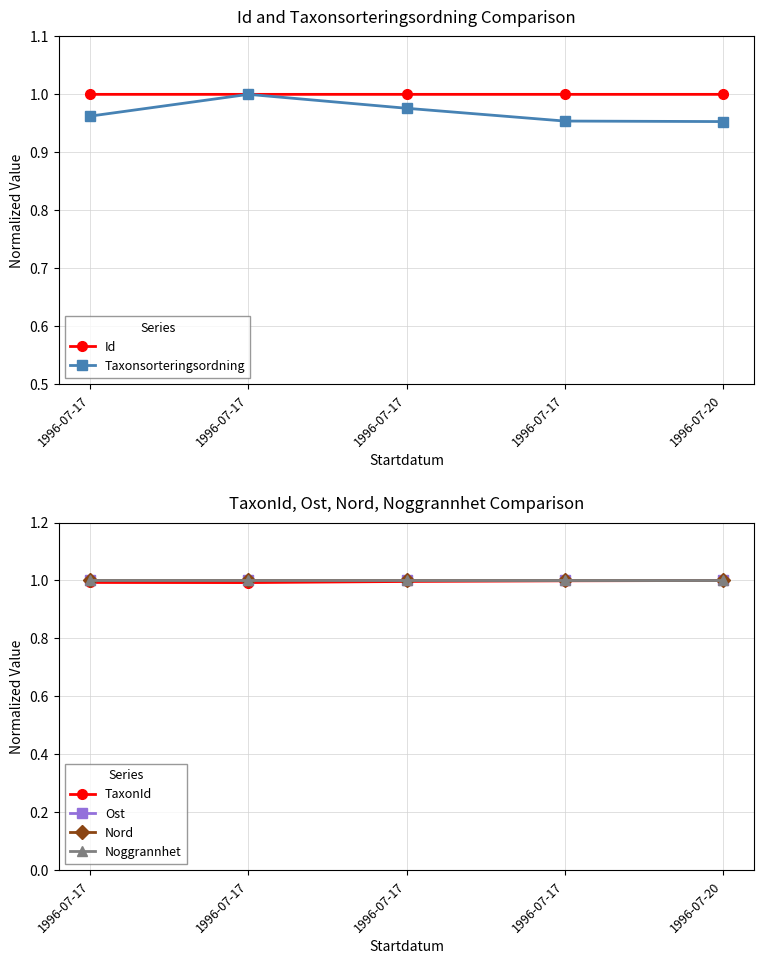

Which has a higher value, 1996-07-17 or 1996-07-17?

1996-07-17